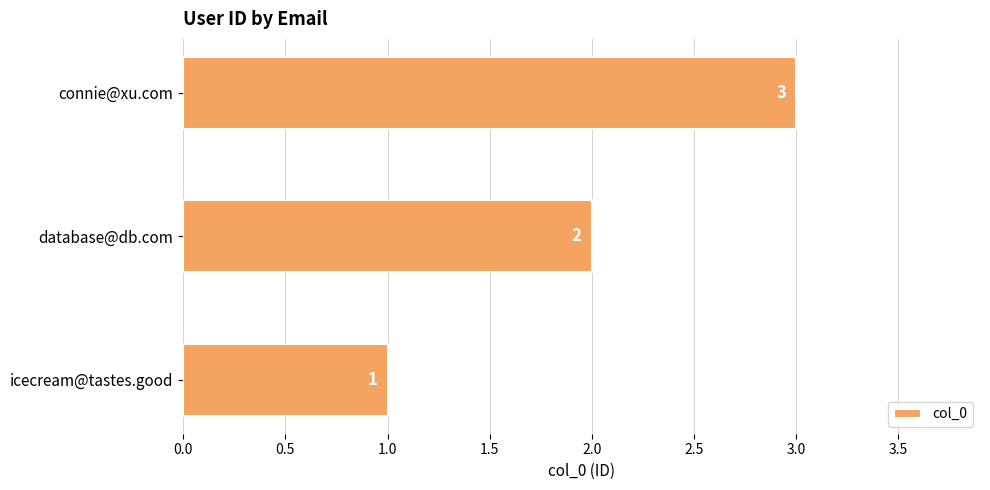

Approximately how many times larger is the value at icecream@tastes.good compared to connie@xu.com?

0.3